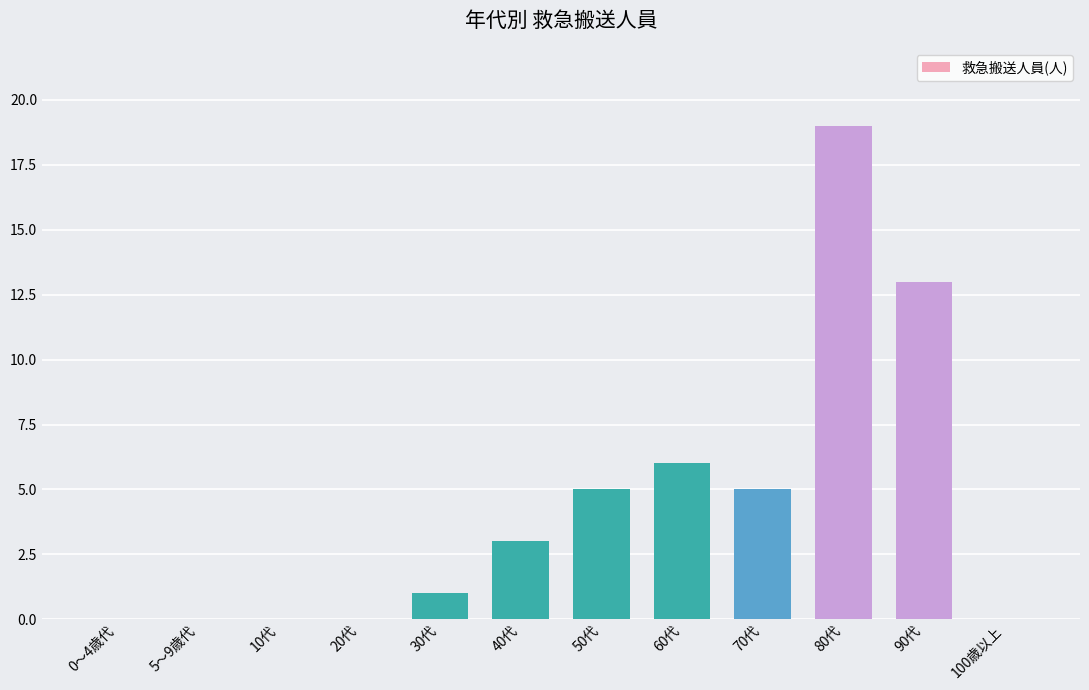

At which category does the chart reach its peak across all series?

80代